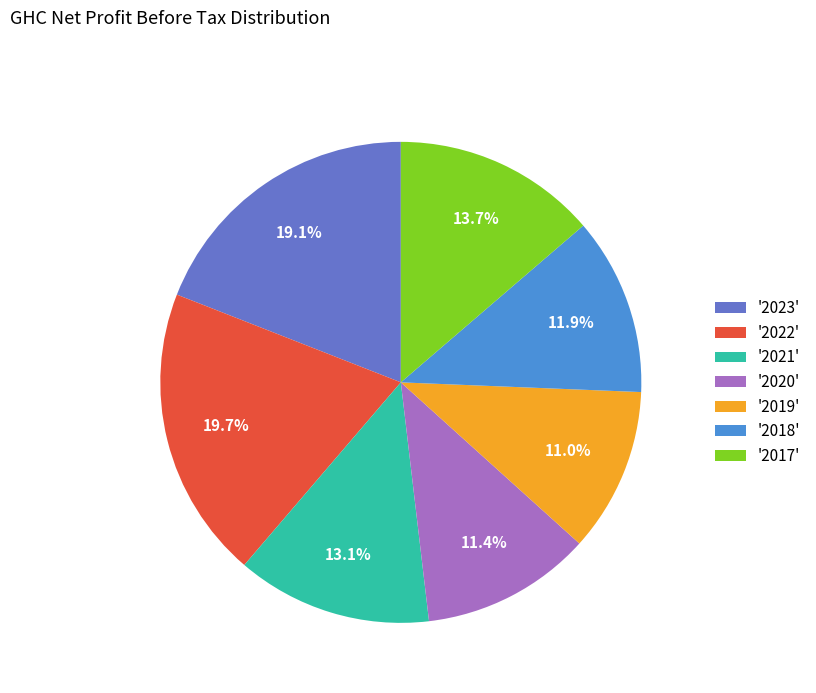

What percentage is NOT represented by '2017'?

86.3%